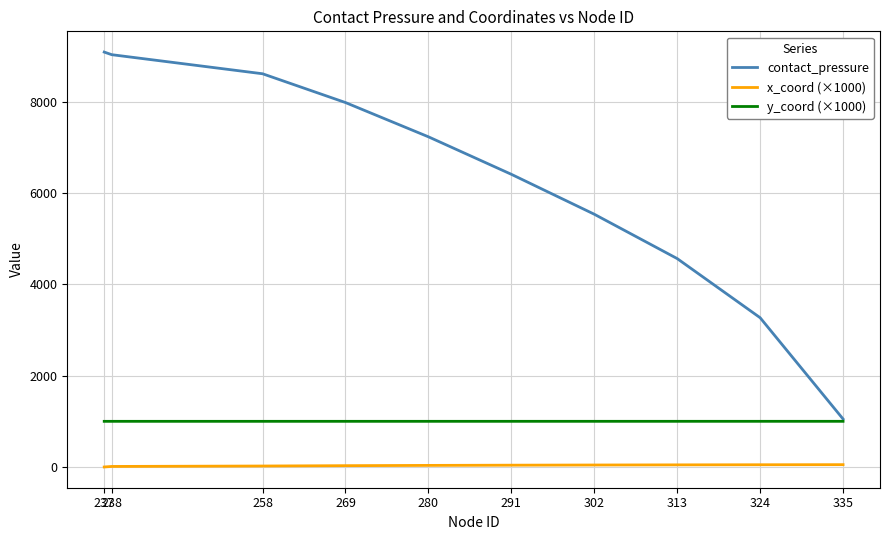

What is the total value across all series at 280?

8268.0